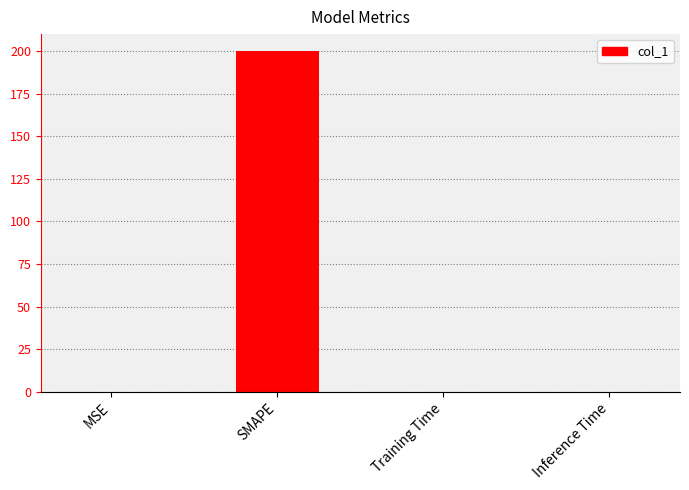

The chart shows a value of 0.0 at Inference Time. True or false?

True